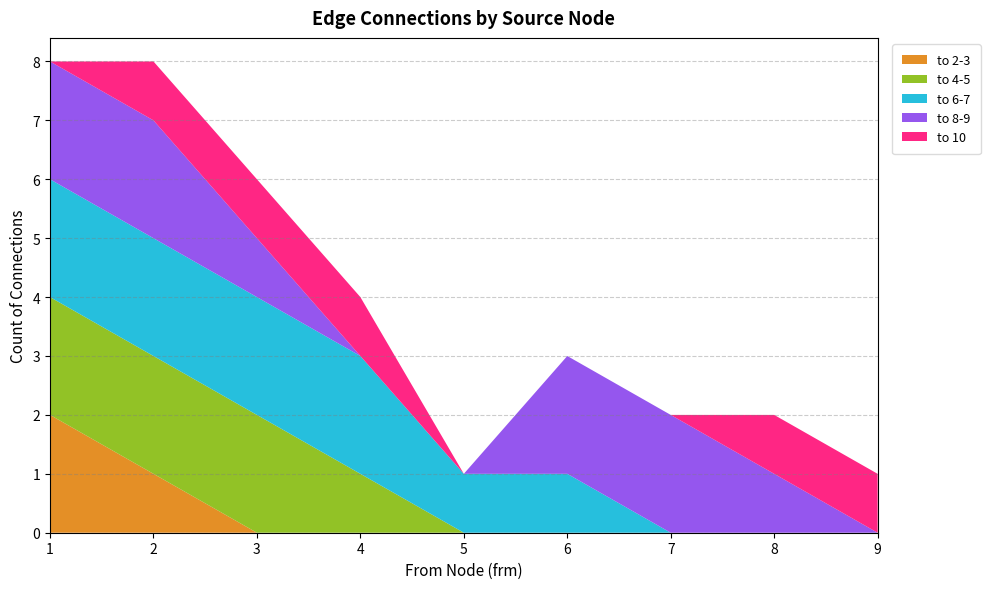

What is the total value across all series at 3?

6